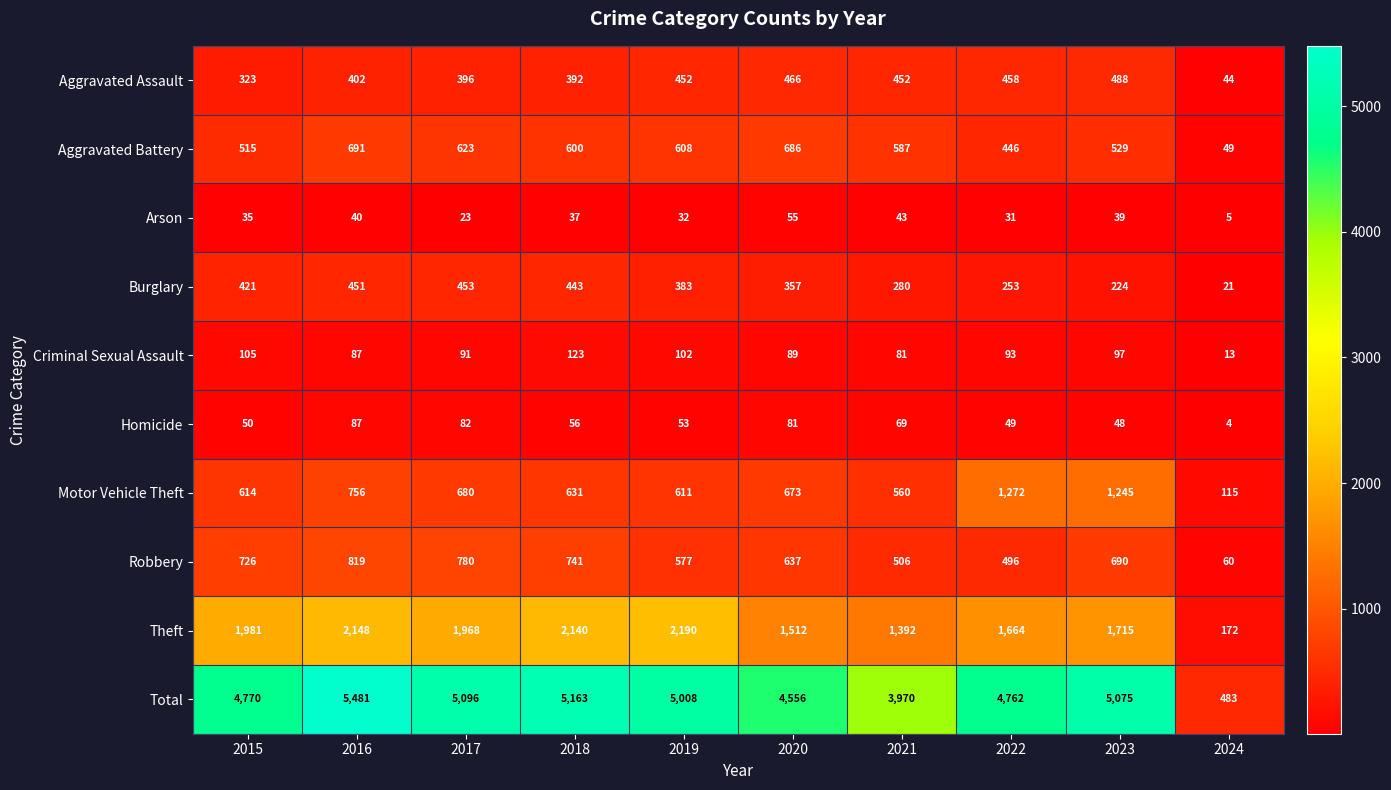

True or false: Homicide has a value of 49 at 2016.

False